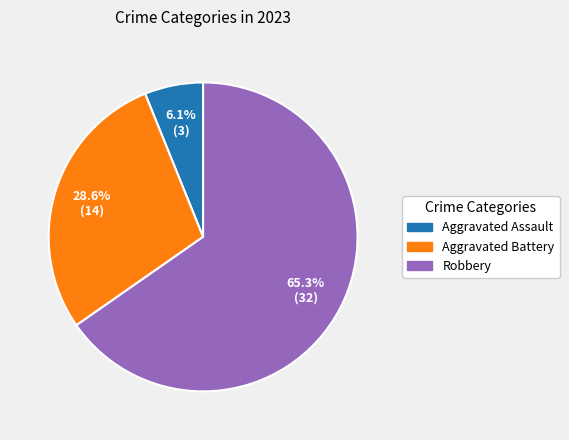

Which category accounts for the majority?

Robbery